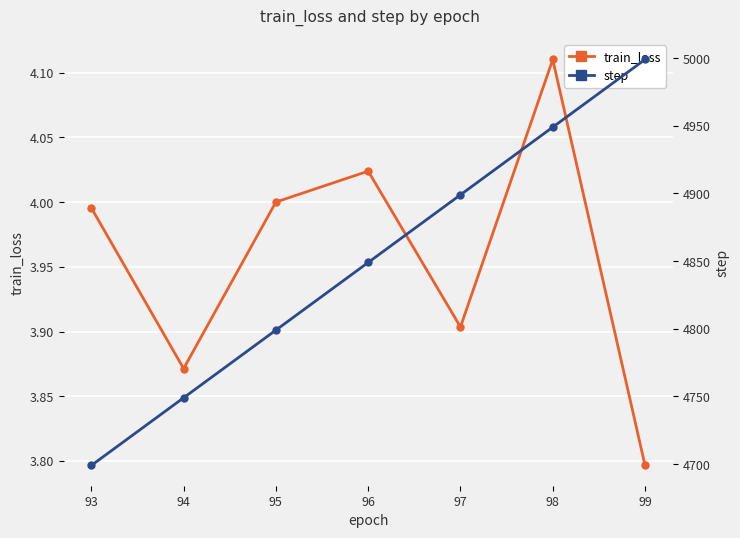

Reading left to right, what are all the values shown in this chart?

train_loss: 4.0	3.9	4.0	4.0	3.9	4.1	3.8
step: 4699.0	4749.0	4799.0	4849.0	4899.0	4949.0	4999.0